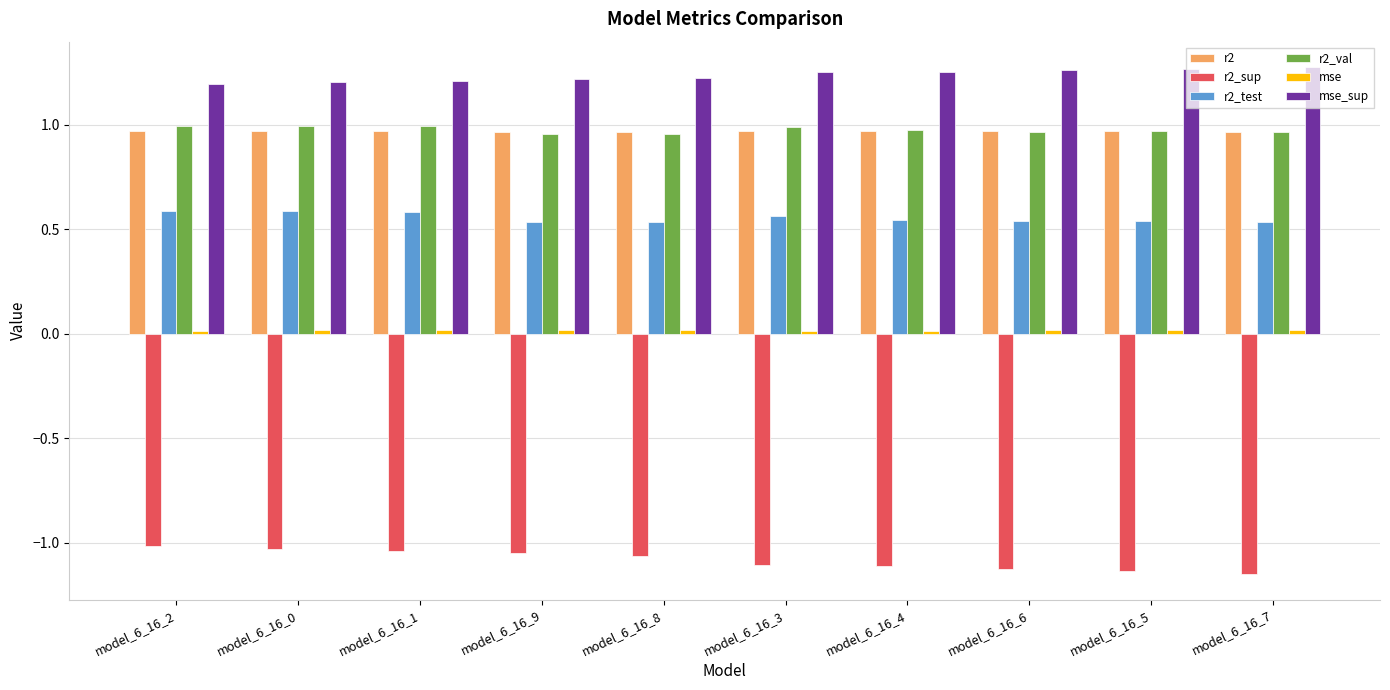

The r2 series shows 1.0 at model_6_16_1. True or false?

True